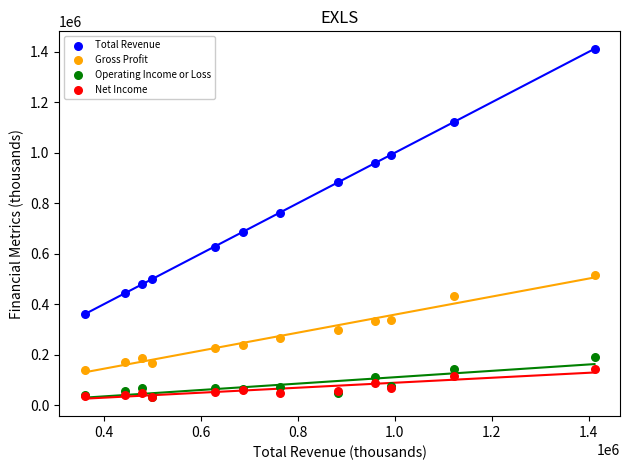

Which series reaches the maximum Y coordinate?

Total Revenue